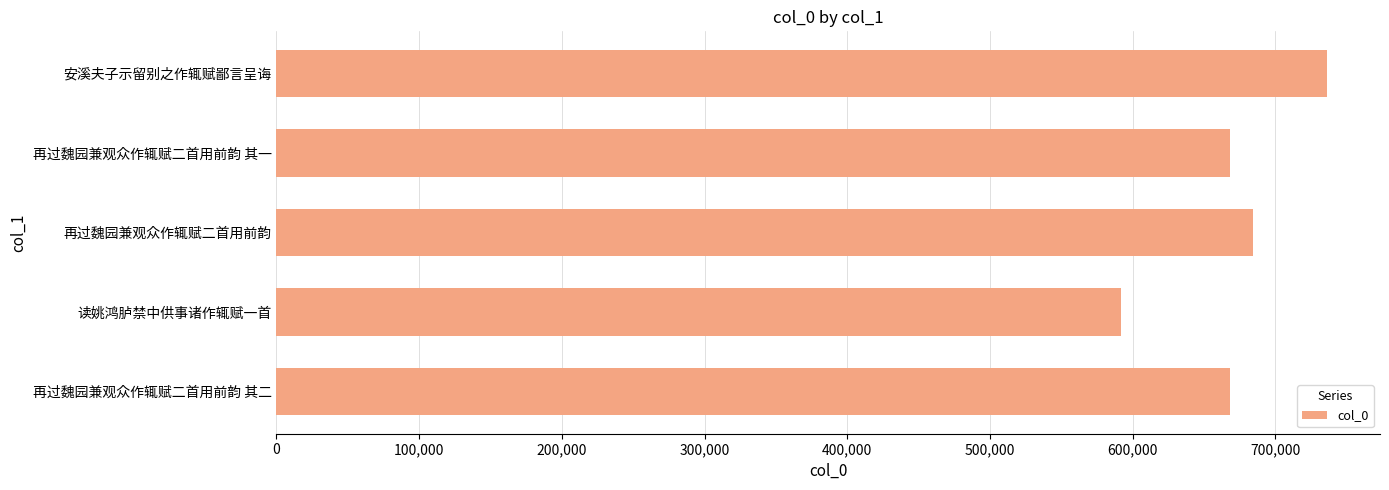

What is the greatest value displayed?

736410